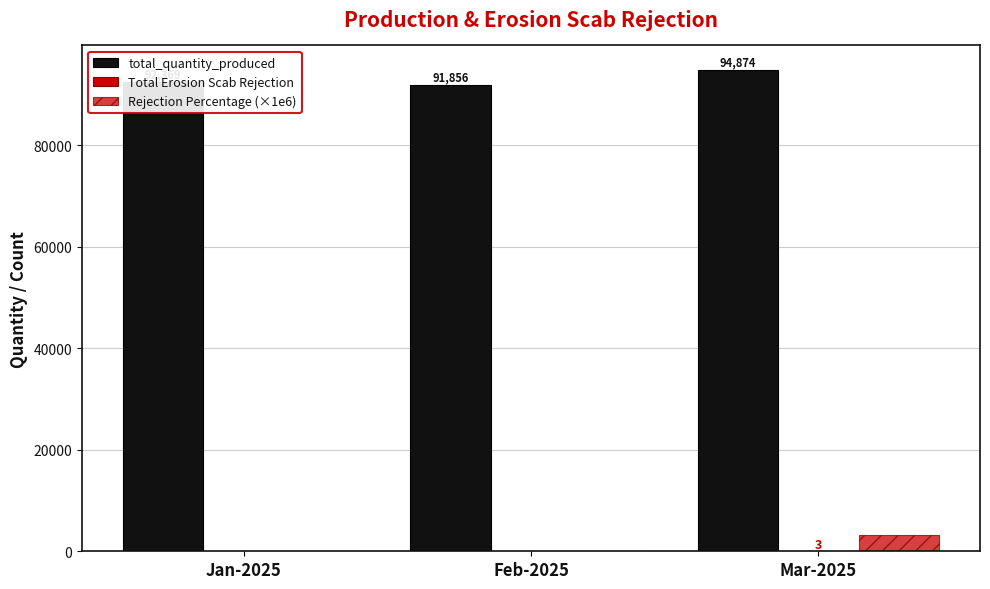

Count the number of categories in the chart.

3